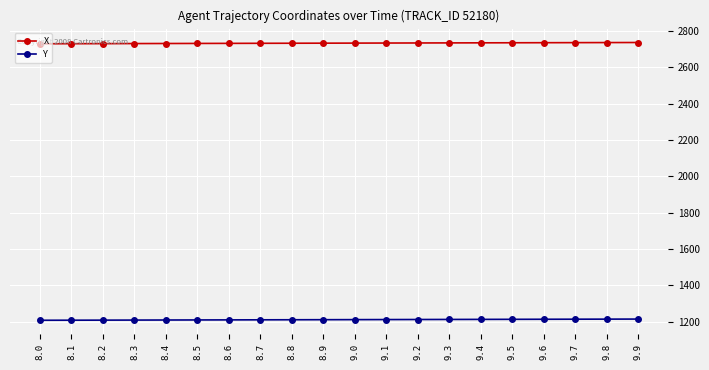

True or false: Y has a value of 1211.5 at 8.8.

True